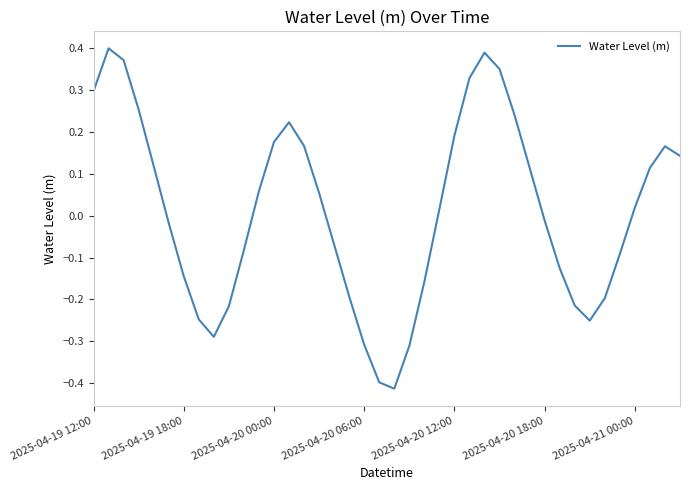

How many lines are shown in the chart?

1